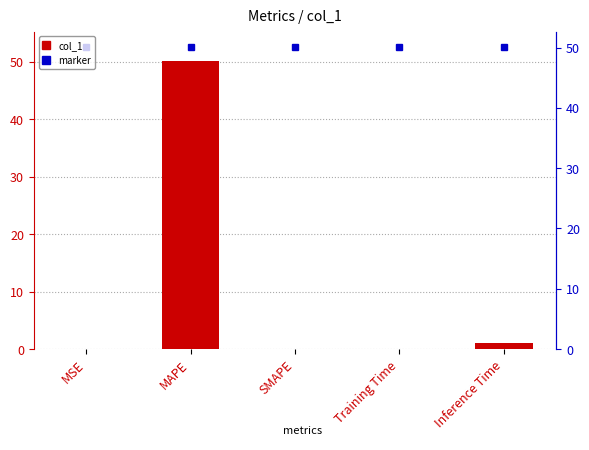

How many positive values are there?

4